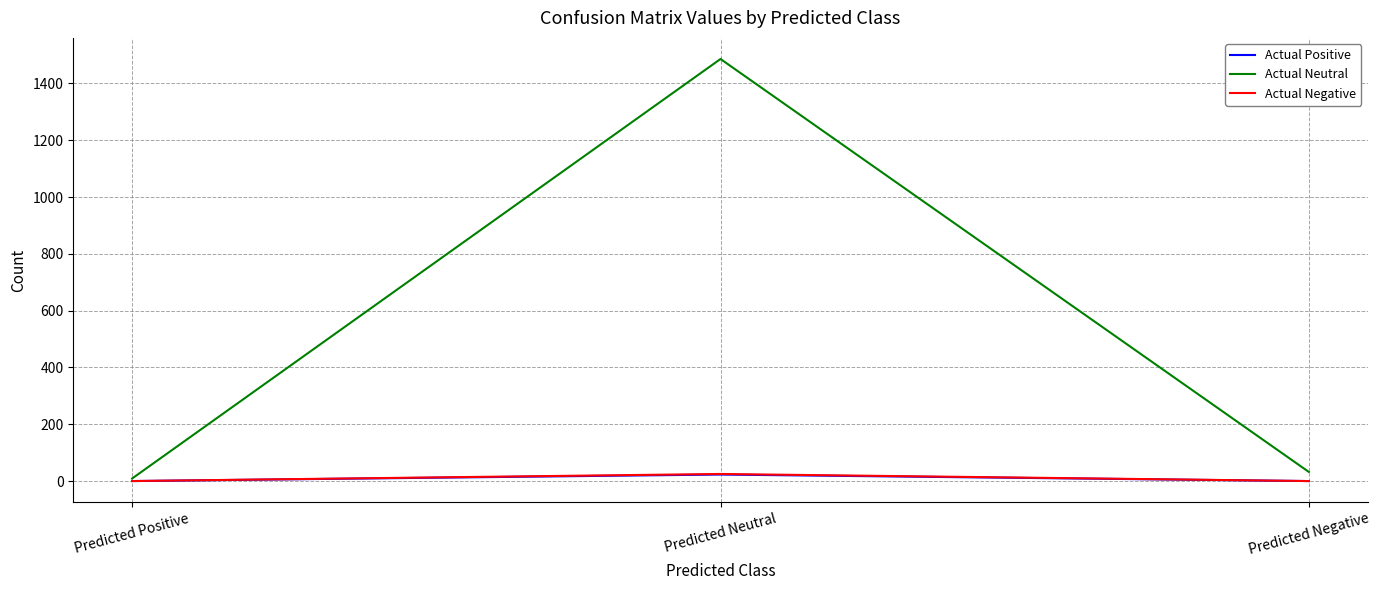

What is the maximum value for Actual Negative?

25